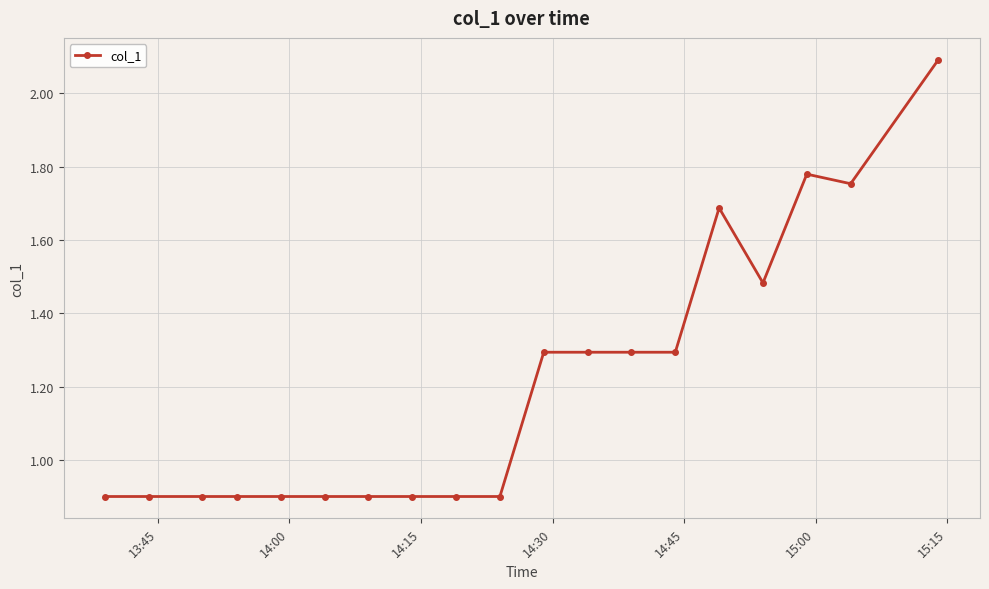

How many lines are shown in the chart?

1